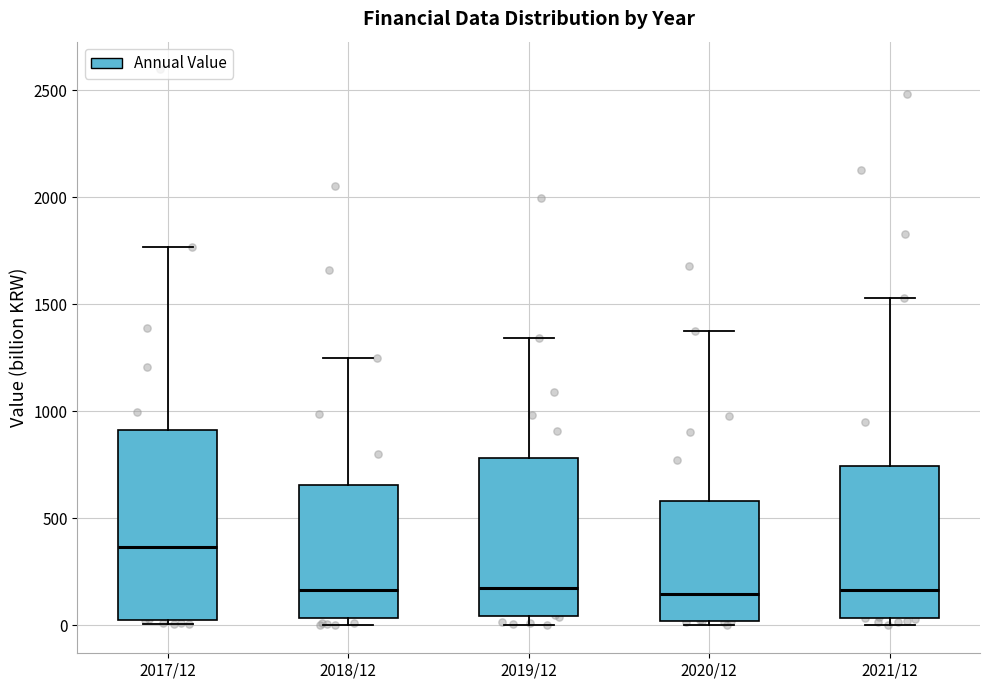

Reading left to right, transcribe this box plot: for each box, give where its median line is, the range the box spans, and where its two whiskers end, as read against the y-axis. The values are not printed on the chart, so give them approximately, as read against the axis.

2017/12: median 350, box 50 to 900, whiskers 0 to 1750
2018/12: median 150, box 50 to 650, whiskers 0 to 1250
2019/12: median 150, box 50 to 800, whiskers 0 to 1350
2020/12: median 150, box 0 to 600, whiskers 0 (just below the box's lower edge) to 1400
2021/12: median 150, box 50 to 750, whiskers 0 to 1550